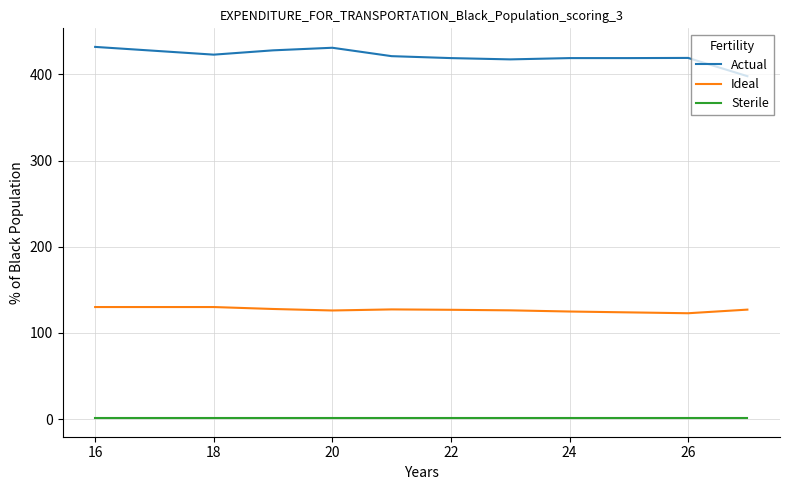

At how many categories does at least one series exceed 259?

11